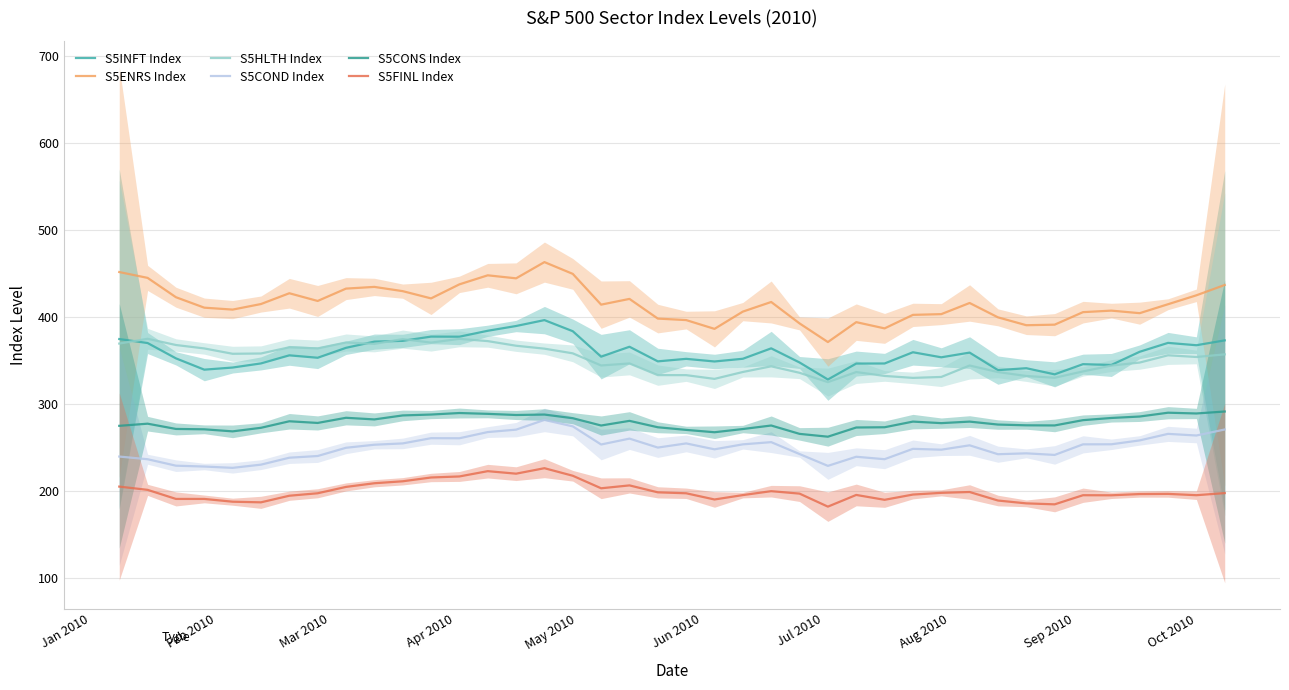

What is the difference between the maximum and minimum values in the S5COND Index series?

55.0